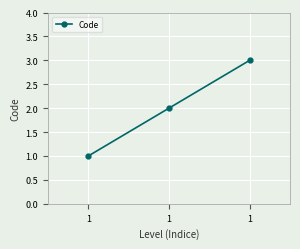

What is the sum of all values?

6